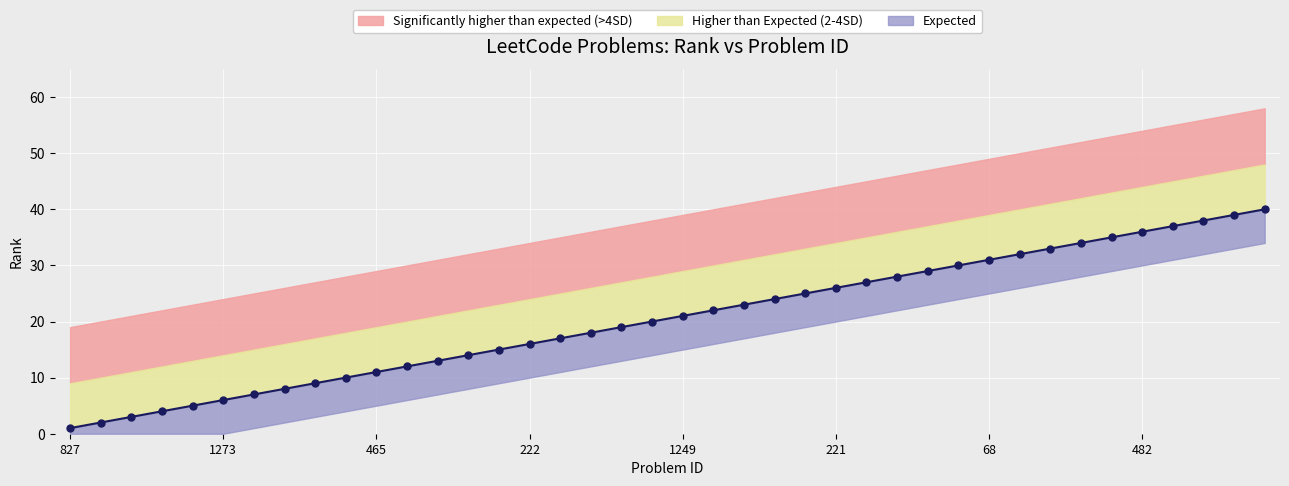

Reading left to right, list all the values displayed in this chart.

827=1	1207=2	1=3	659=4	727=5	1273=6	359=7	642=8	983=9	552=10	465=11	363=12	1549=13	410=14	1052=15	222=16	988=17	299=18	315=19	679=20	1249=21	562=22	271=23	1538=24	444=25	221=26	85=27	729=28	723=29	874=30	68=31	57=32	912=33	1422=34	362=35	482=36	346=37	394=38	399=39	248=40